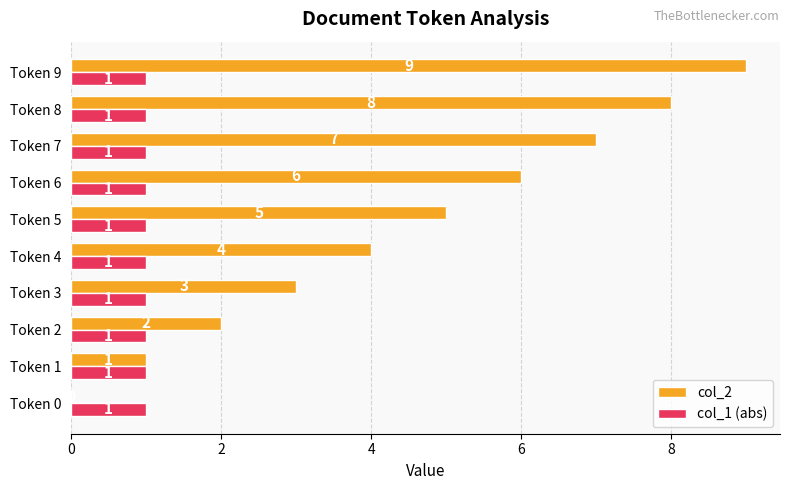

Is it true that col_2 equals 13 at Token 9?

False